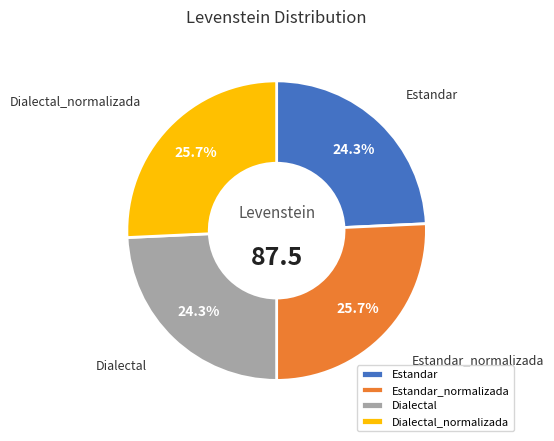

Is Dialectal the majority of the pie?

No